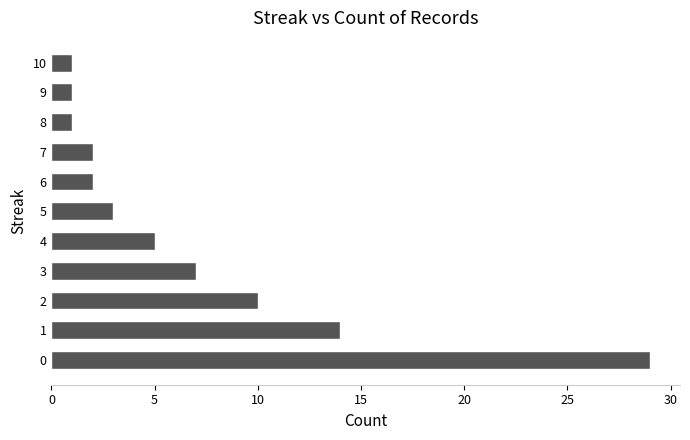

Reading bottom to top, extract all data points from this chart.

0=29	1=14	2=10	3=7	4=5	5=3	6=2	7=2	8=1	9=1	10=1